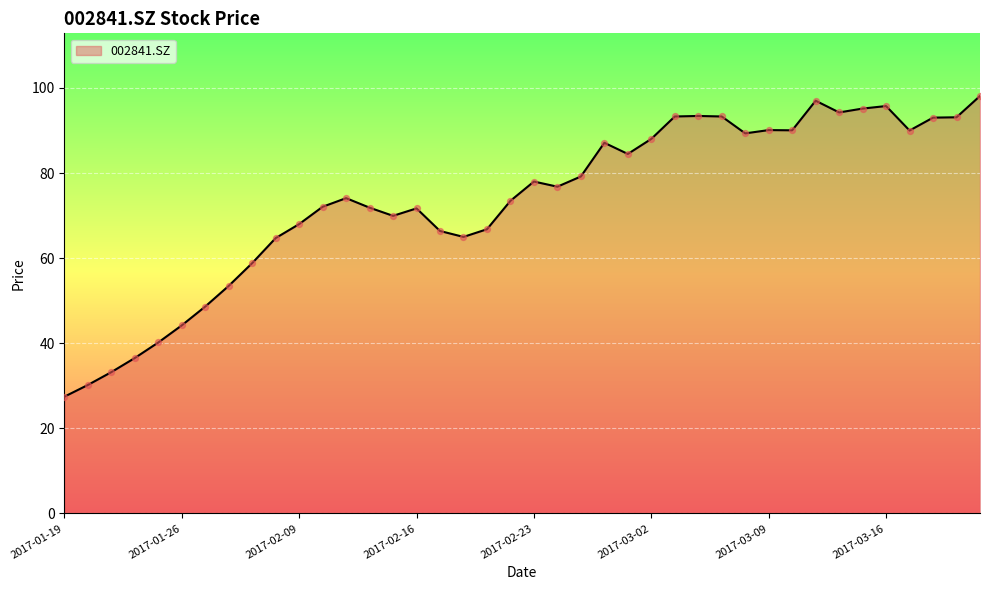

What is the difference between the maximum and minimum values?

70.7